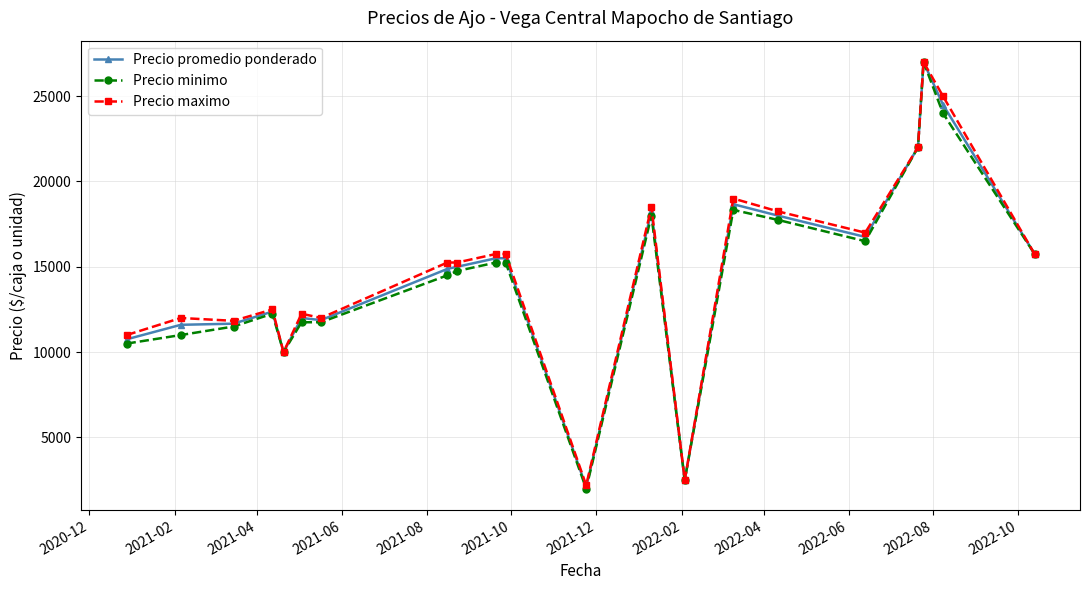

True or false: Precio maximo has more than 2 interior local peaks.

True